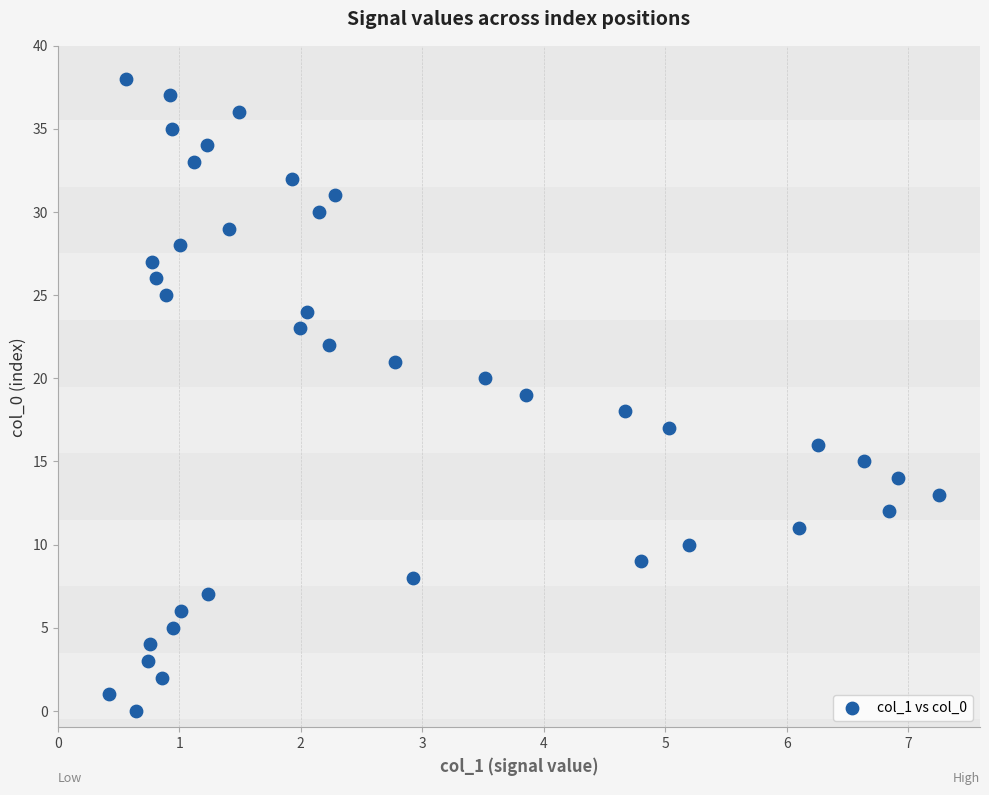

What is the range of Y values (max minus min)?

38